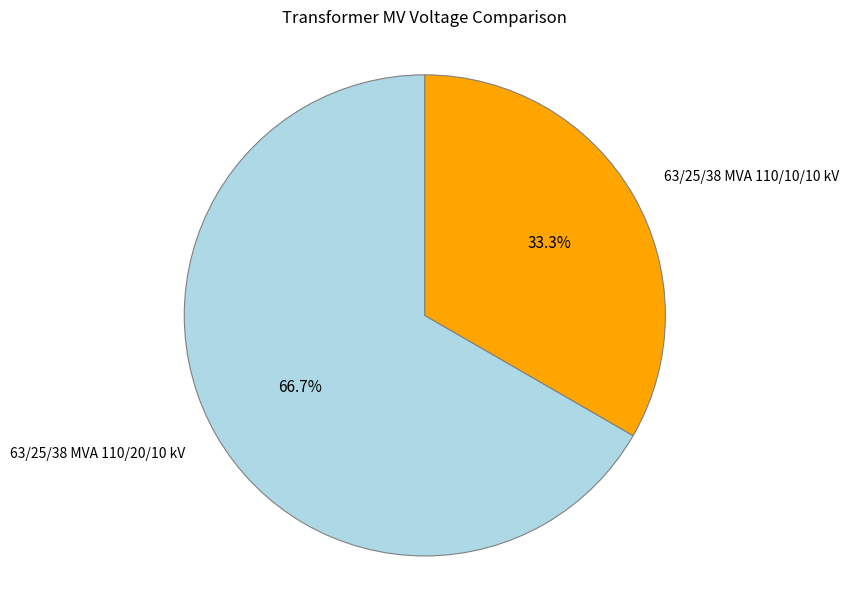

What is the largest slice in the pie chart?

63/25/38 MVA 110/20/10 kV